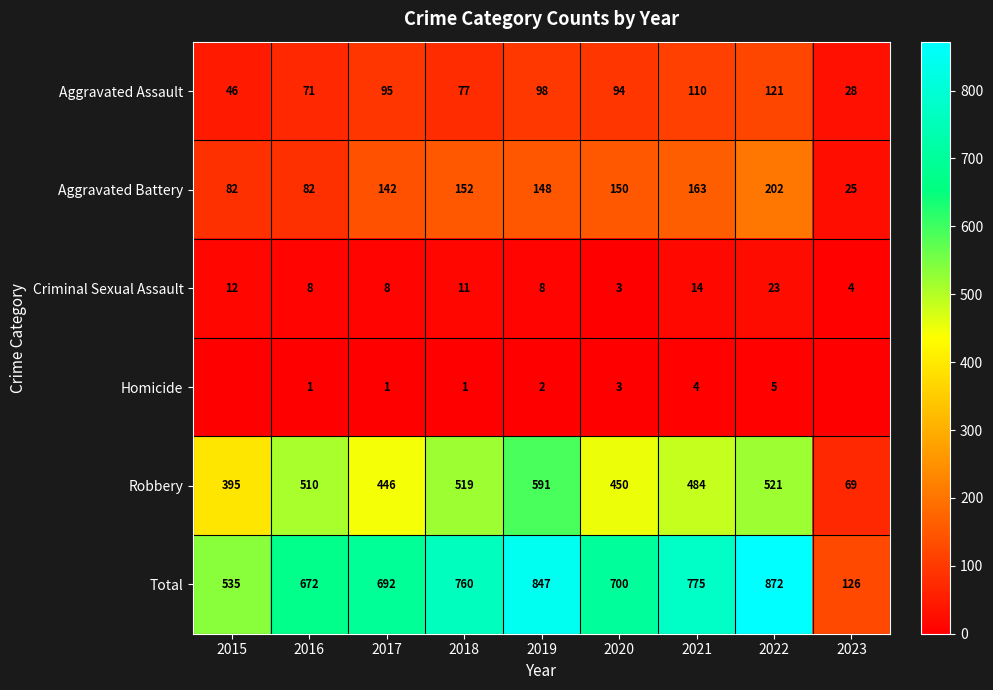

Where does the Aggravated Assault series first go above 94?

2017